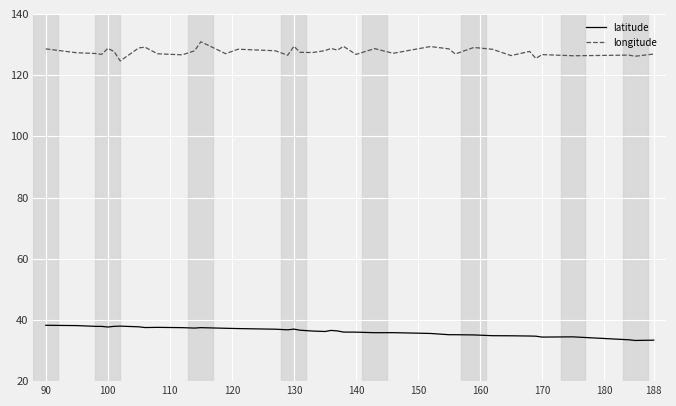

True or false: latitude and longitude cross at least once.

False